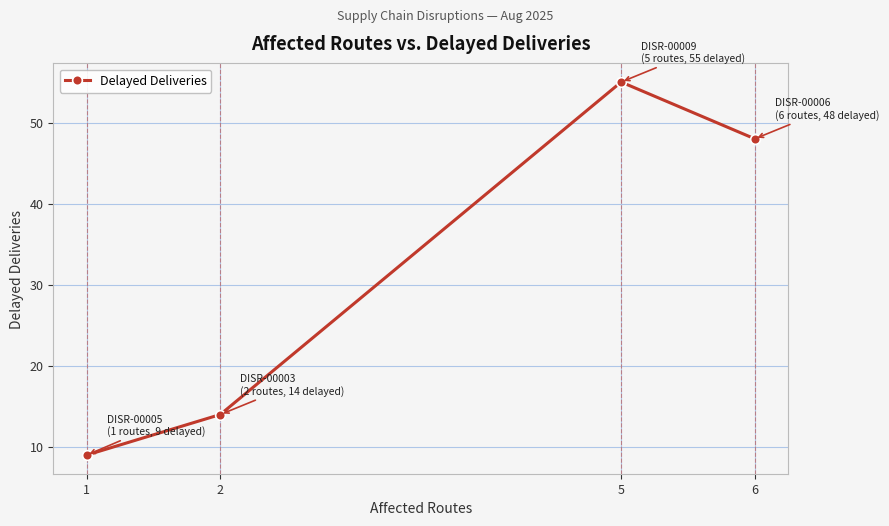

What is the difference between the second highest and second lowest values?

34